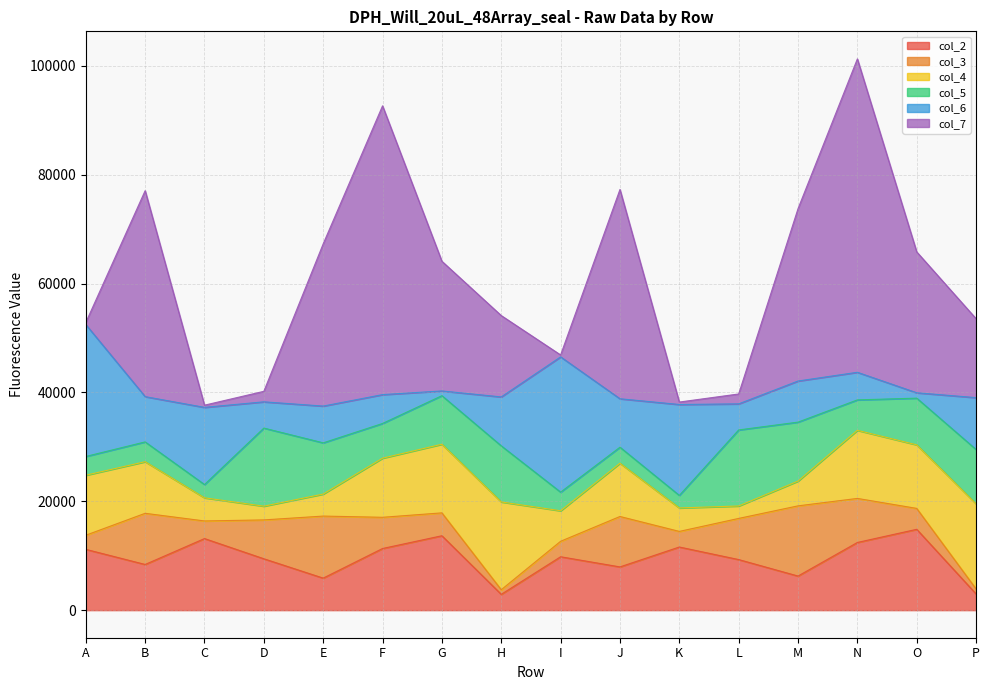

Between which two adjacent categories do col_4 and col_7 first intersect?

A and B